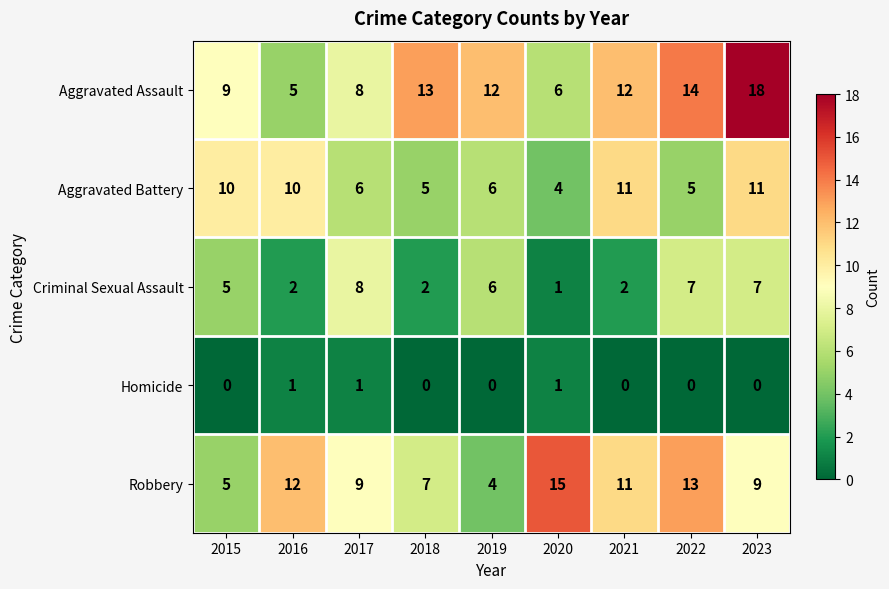

Where does the Robbery series first go above 9?

2016